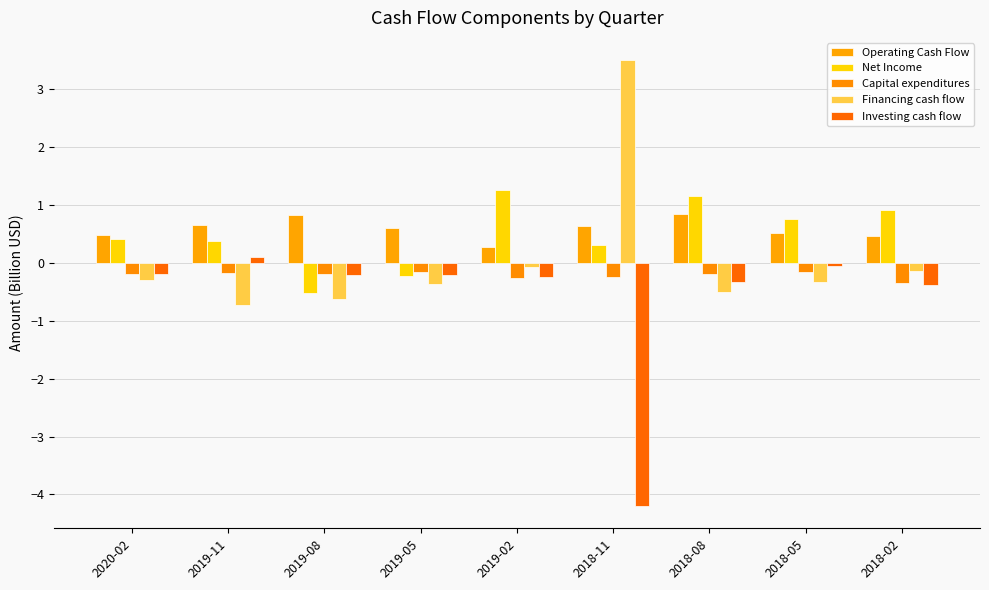

What is the maximum value shown in the chart?

3.5